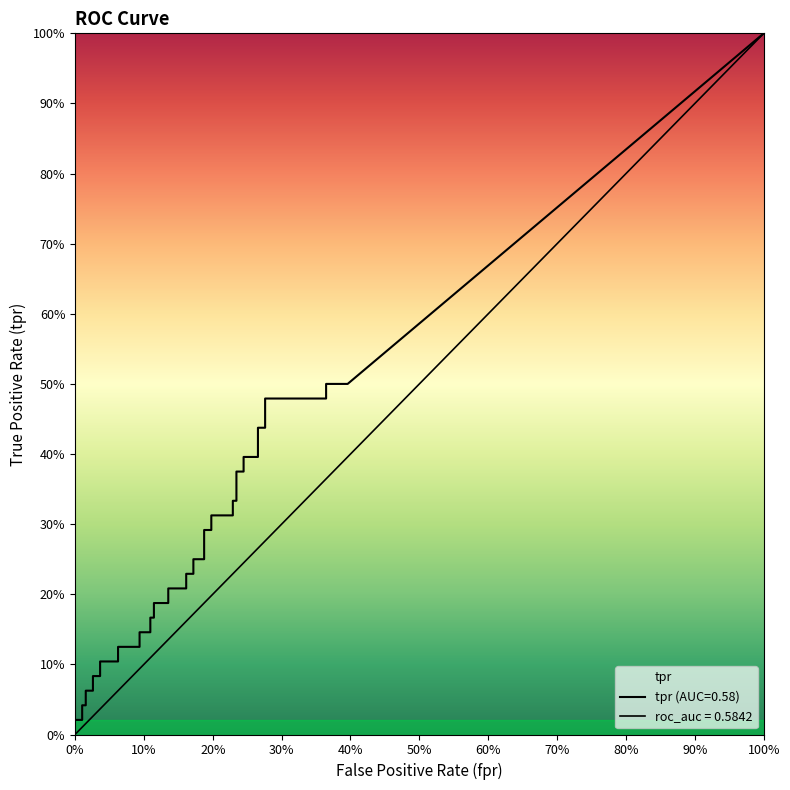

Reading right to left, list all the values displayed in this chart.

fpr: 39=0.4	38=0.4	37=0.4	36=0.3	35=0.3	34=0.3	33=0.3	32=0.2	31=0.2	30=0.2	29=0.2	28=0.2	27=0.2	26=0.2	25=0.2	24=0.2	23=0.2	22=0.2	21=0.2	20=0.2	19=0.2	18=0.1	17=0.1	16=0.1	15=0.1	14=0.1	13=0.1	12=0.1	11=0.1	10=0.1	9=0.1	8=0.0	7=0.0	6=0.0	5=0.0	4=0.0	3=0.0	2=0.0	tpr=0.0	fpr=0.0
tpr: 39=0.5	38=0.5	37=0.5	36=0.5	35=0.4	34=0.4	33=0.4	32=0.4	31=0.4	30=0.4	29=0.3	28=0.3	27=0.3	26=0.3	25=0.3	24=0.3	23=0.2	22=0.2	21=0.2	20=0.2	19=0.2	18=0.2	17=0.2	16=0.2	15=0.2	14=0.2	13=0.1	12=0.1	11=0.1	10=0.1	9=0.1	8=0.1	7=0.1	6=0.1	5=0.1	4=0.1	3=0.0	2=0.0	tpr=0.0	fpr=0.0